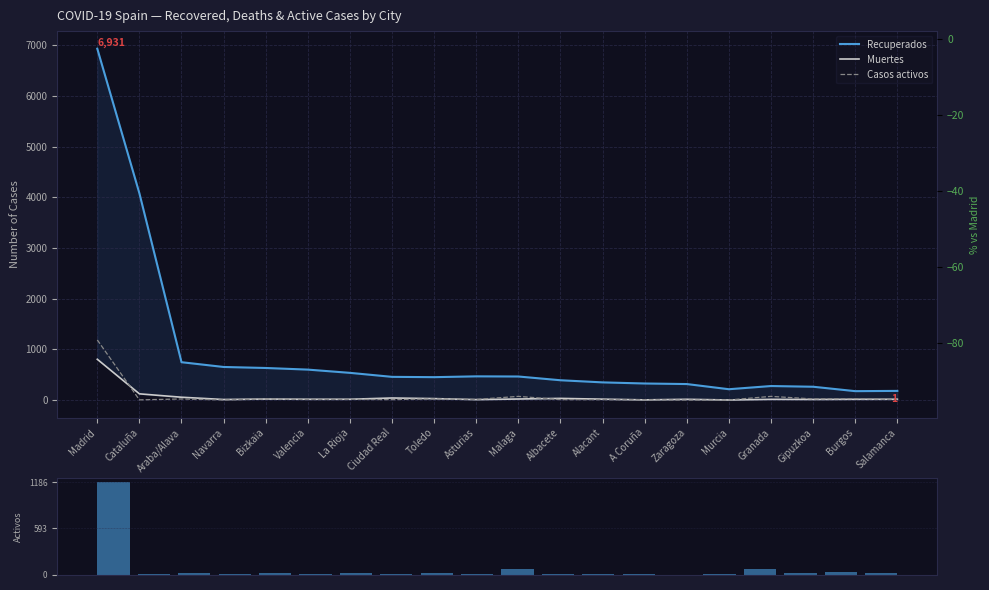

How many values in the Casos activos series exceed 13?

8